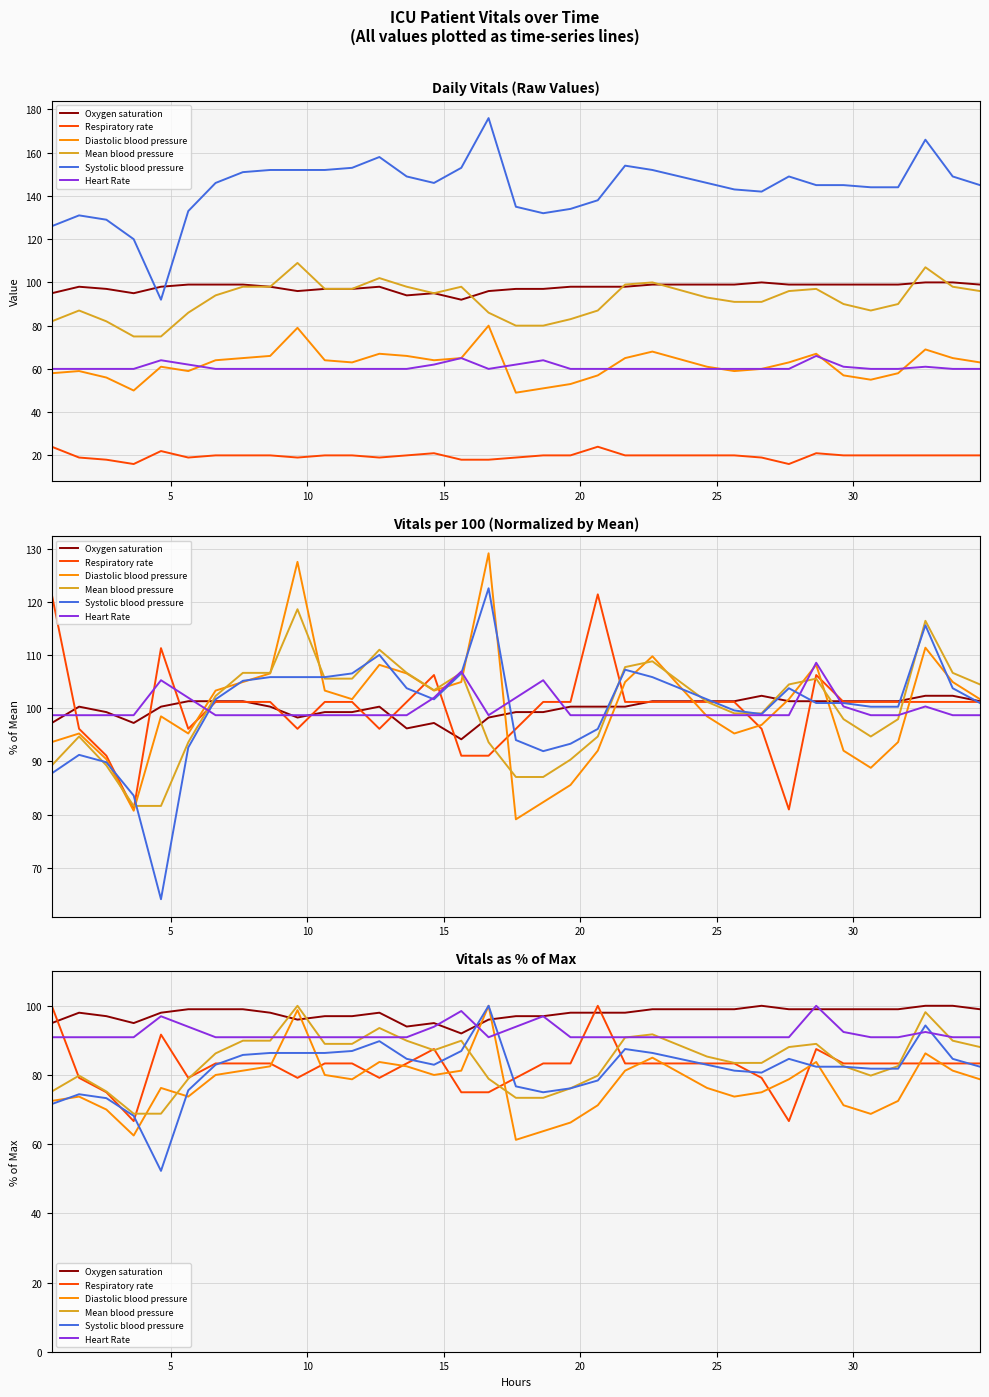

Which series has the largest range (max minus min)?

Systolic blood pressure